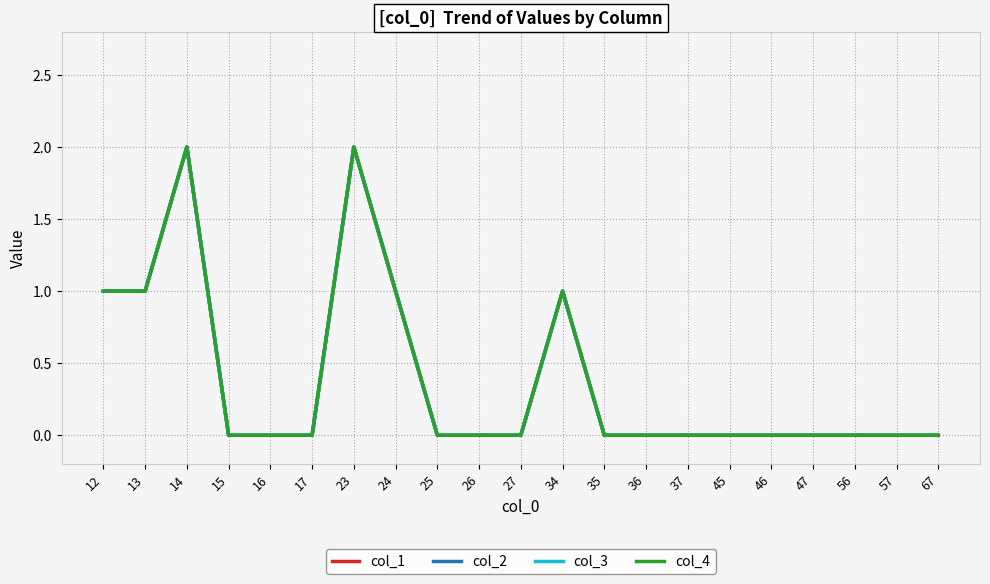

Does the chart display data point markers on the line(s)?

No